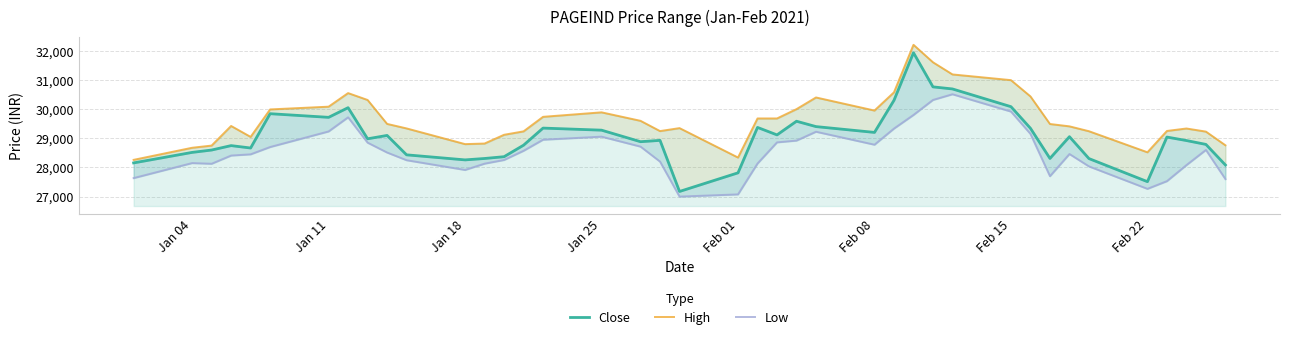

True or false: High and Close cross at least once.

False